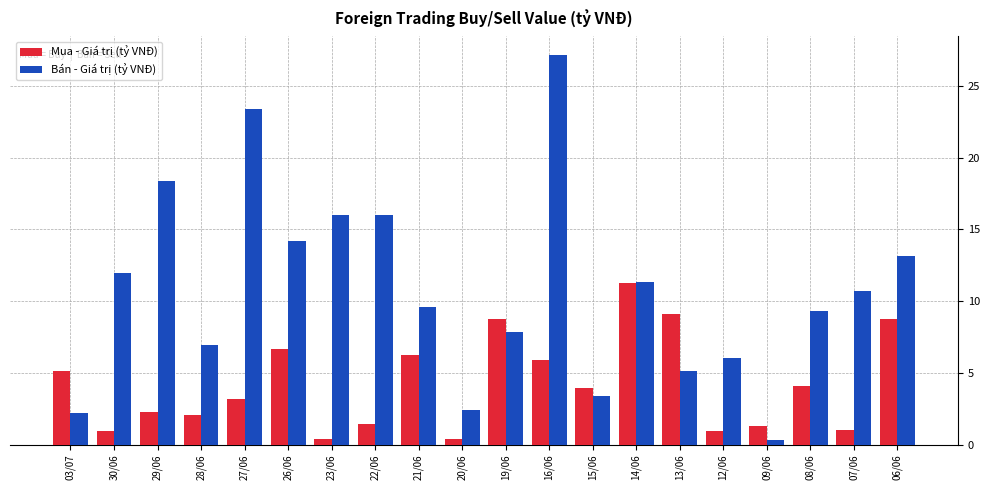

At which category is the sum across all series the highest?

16/06